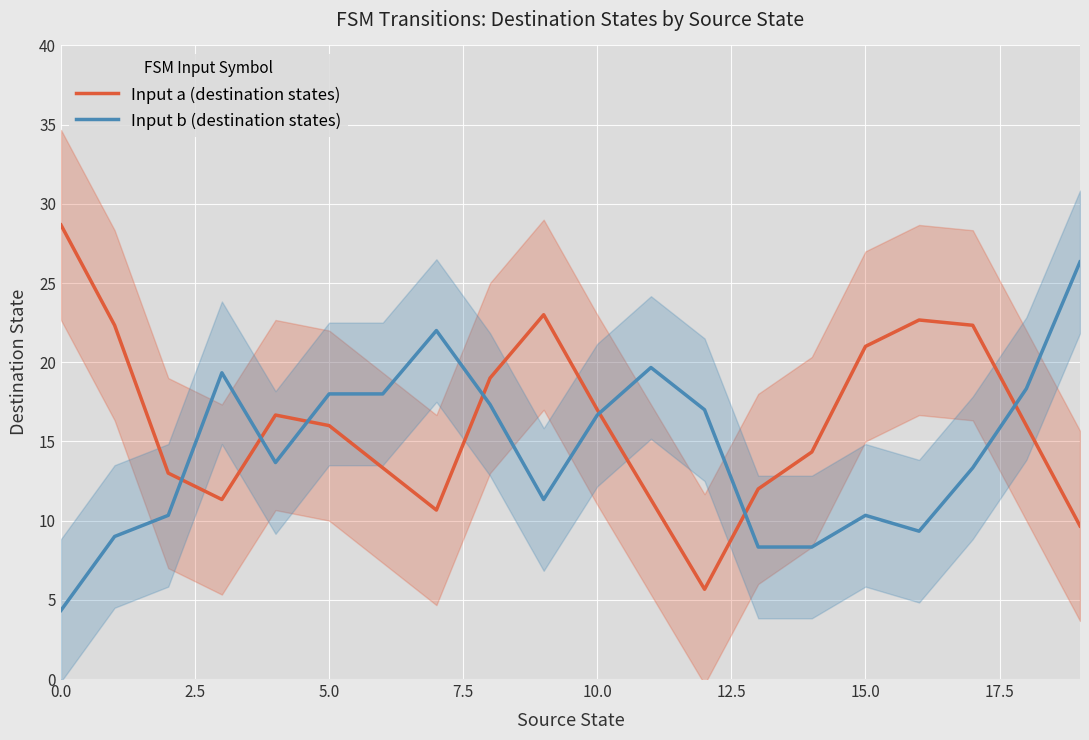

True or false: Input a (destination states) has more than 0 points higher than both neighbors.

True